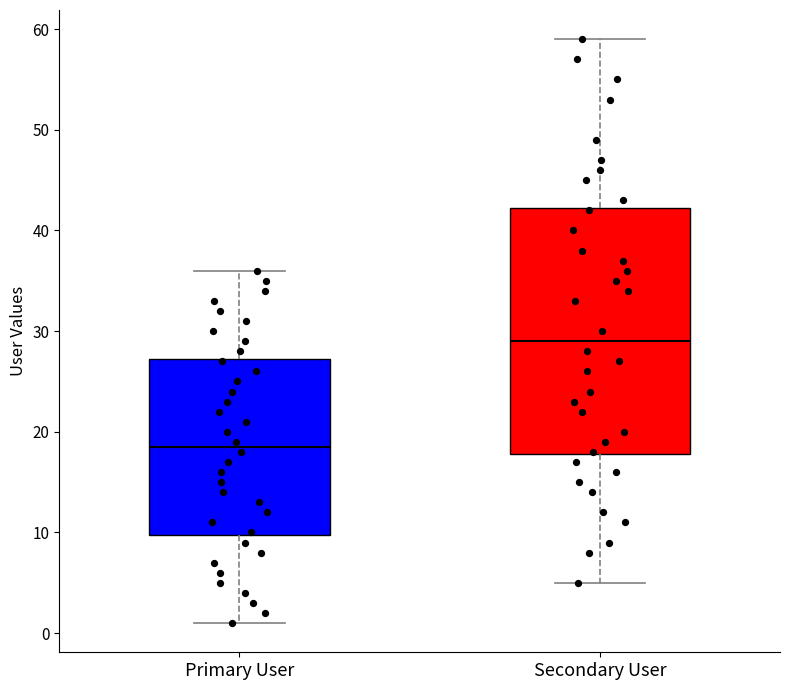

Which box is the tallest, from its lower edge to its upper edge?

Secondary User